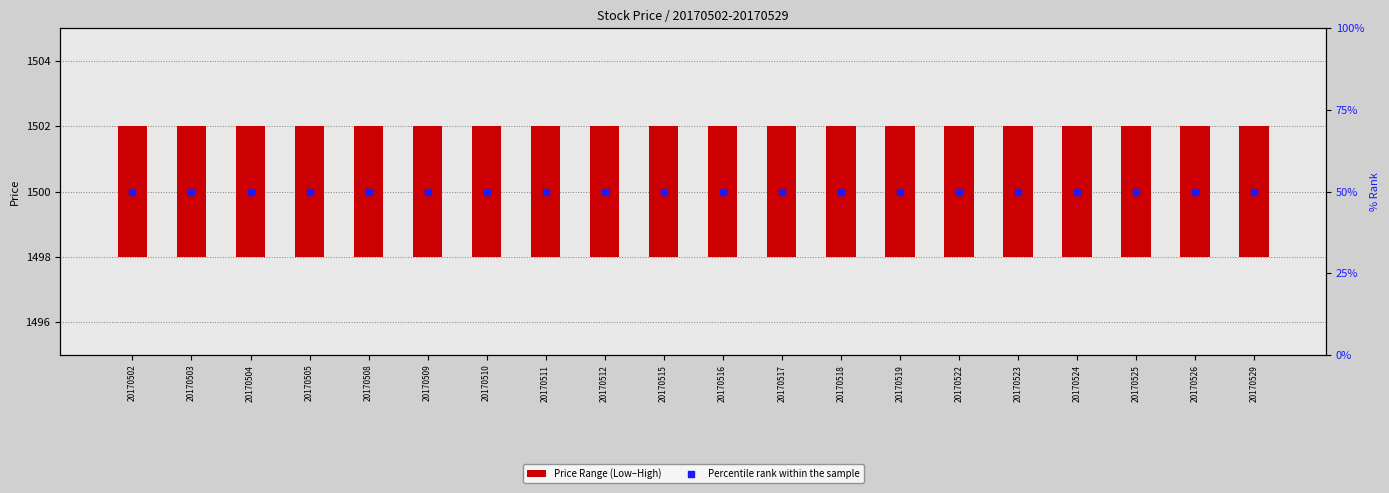

What are all the series names shown in the legend?

Price Range (Low–High), Percentile rank within the sample